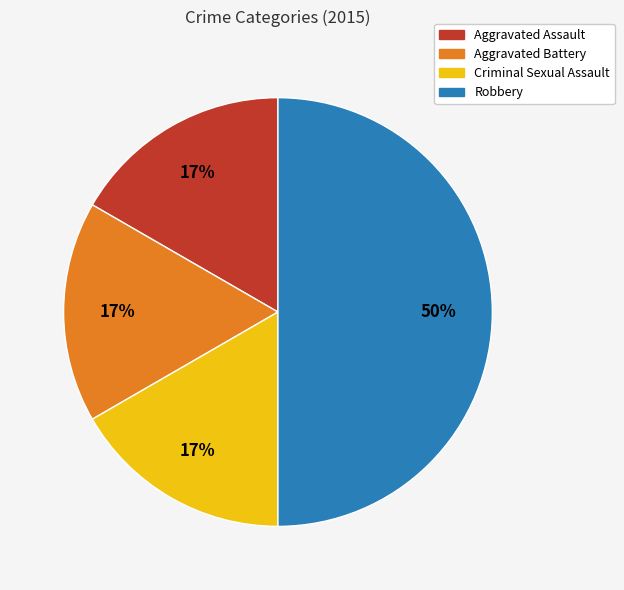

Which has a higher value, Robbery or Criminal Sexual Assault?

Robbery